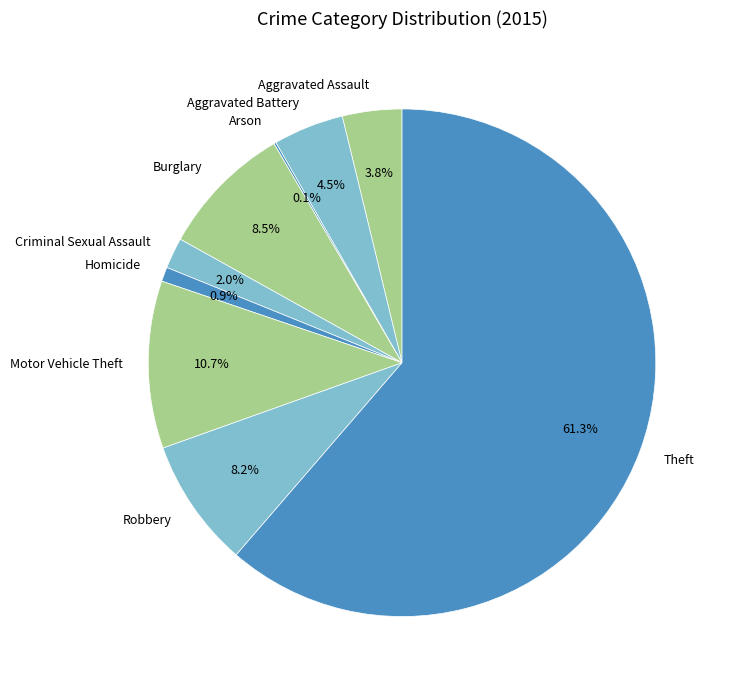

Which category has the biggest portion of the pie?

Theft